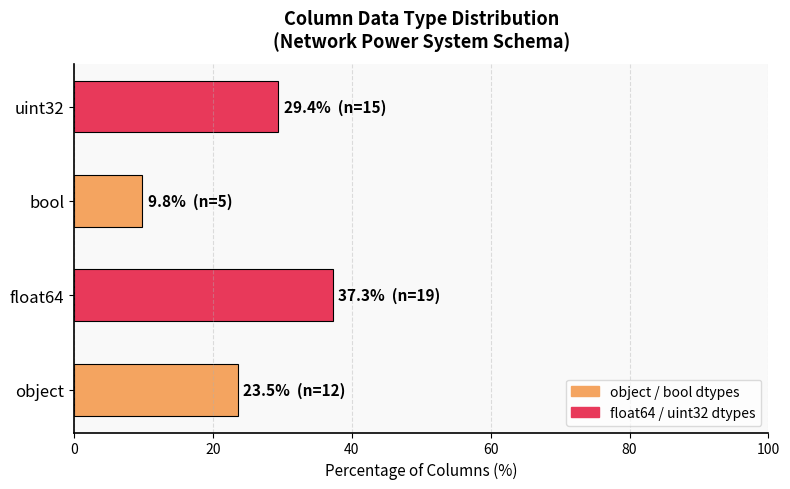

What is the change in value from object to float64?

+13.7